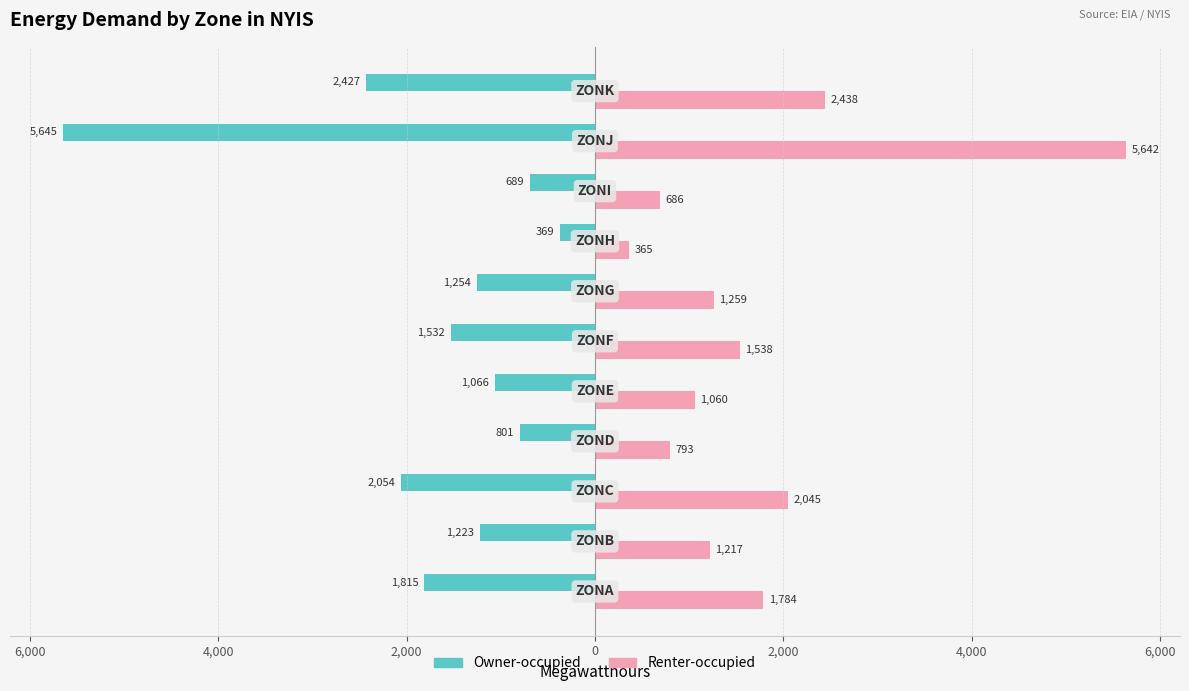

What are all the series names shown in the legend?

Owner-occupied, Renter-occupied